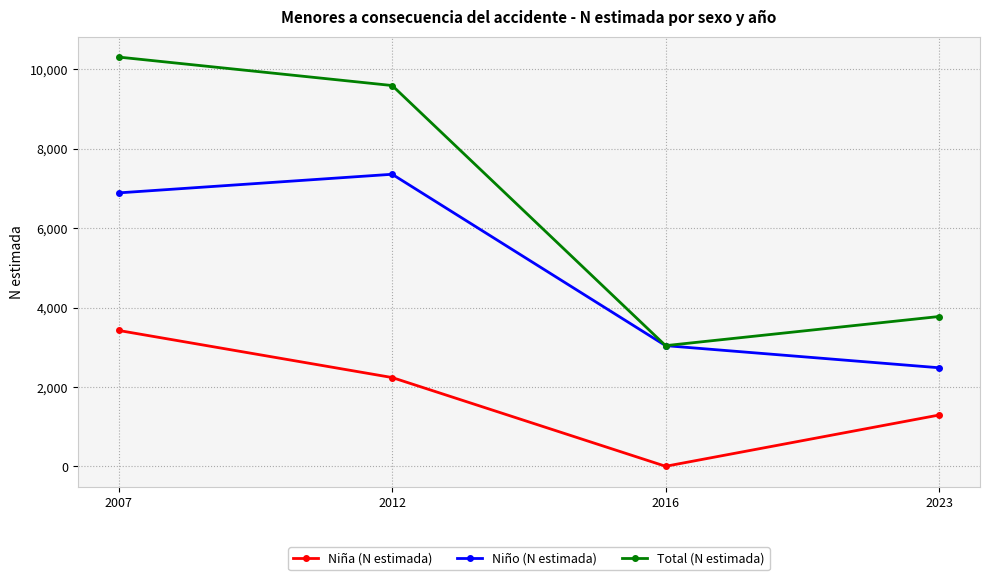

True or false: Niña (N estimada) and Total (N estimada) intersect in this chart.

False